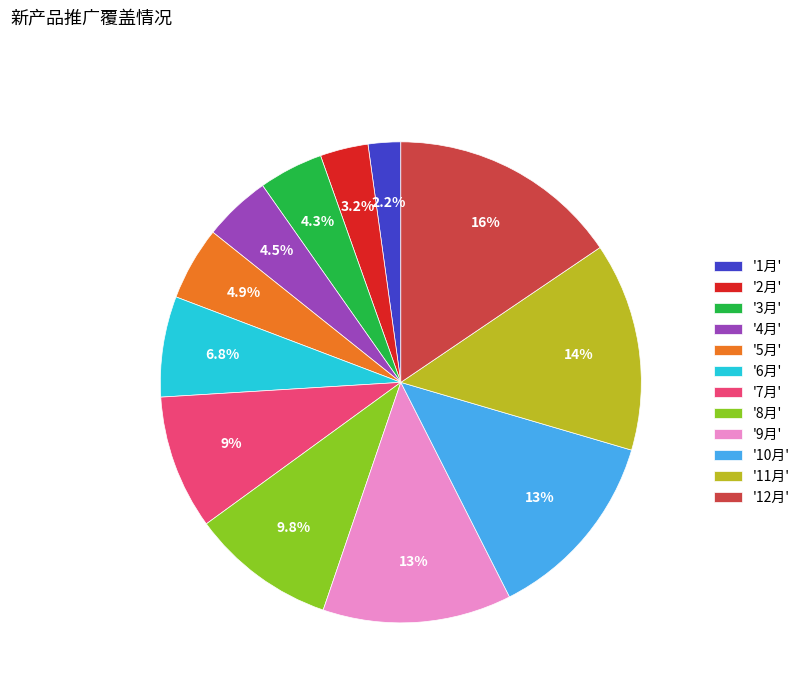

Does '8月' represent more than half of the total?

No